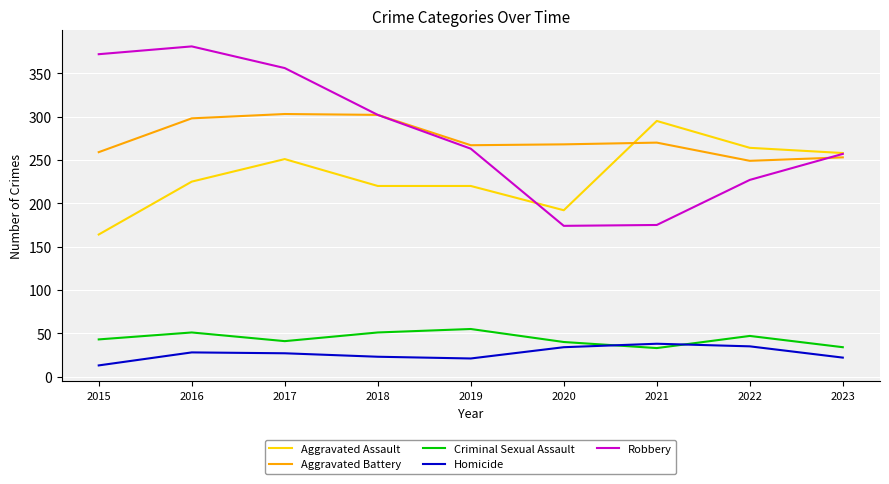

What is the sum of the Criminal Sexual Assault values at 2022 and 2021?

80